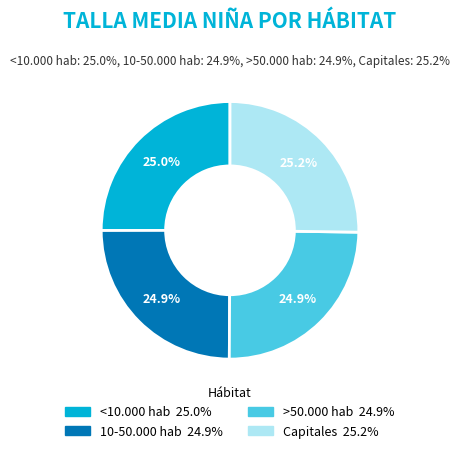

Approximately how many times larger is the value at 10-50.000 hab compared to <10.000 hab?

1.0